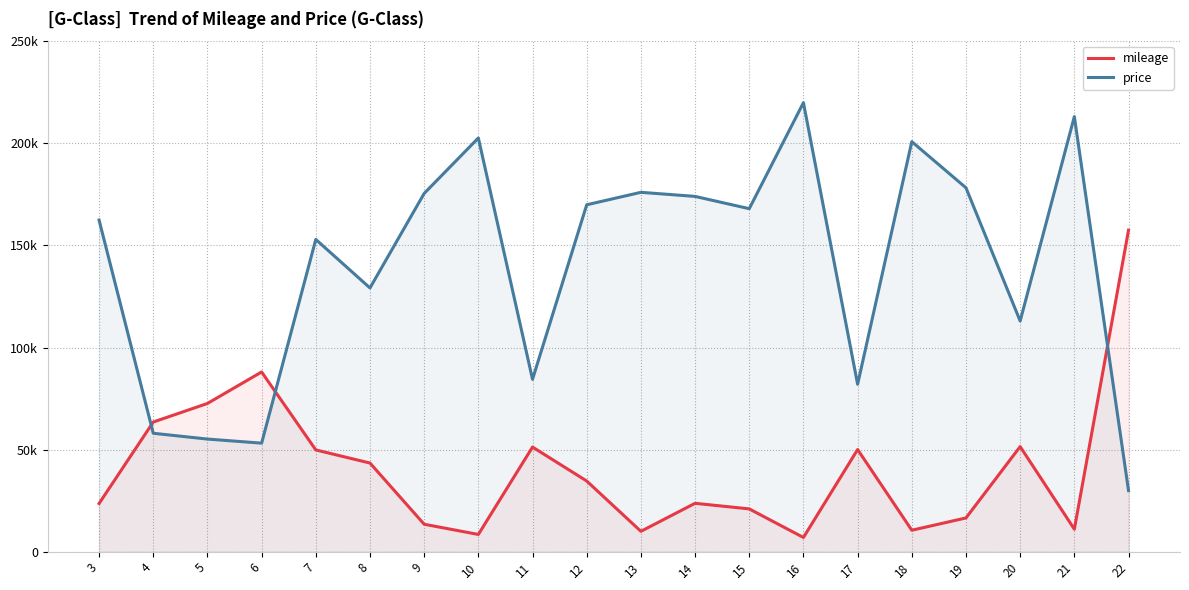

At which category is the sum across all series the highest?

16